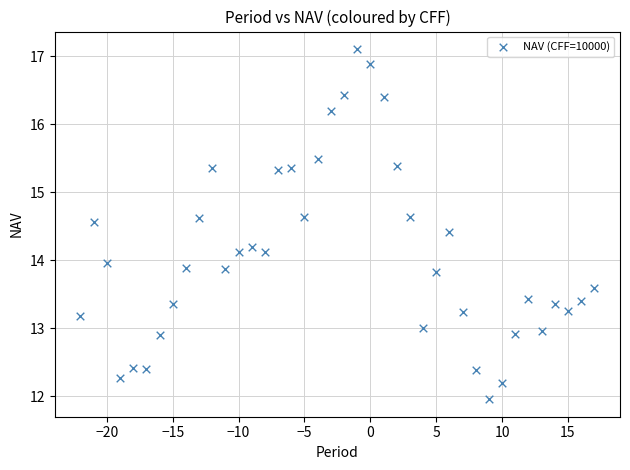

What is the range of Y values (max minus min)?

5.1